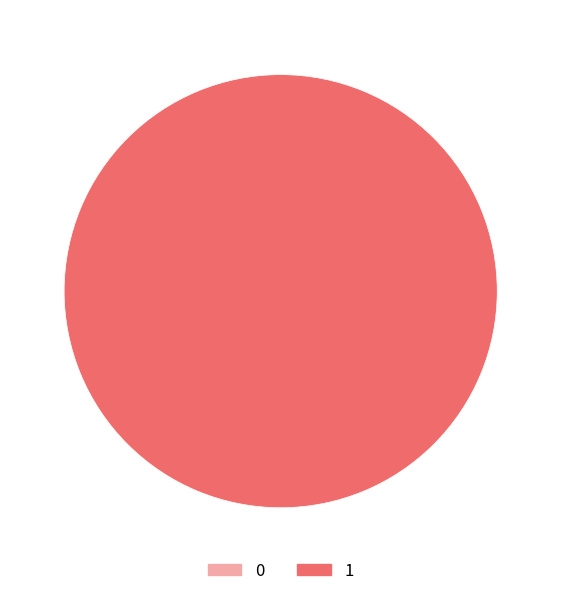

What percentage is the 1 slice, to the nearest percent?

100%